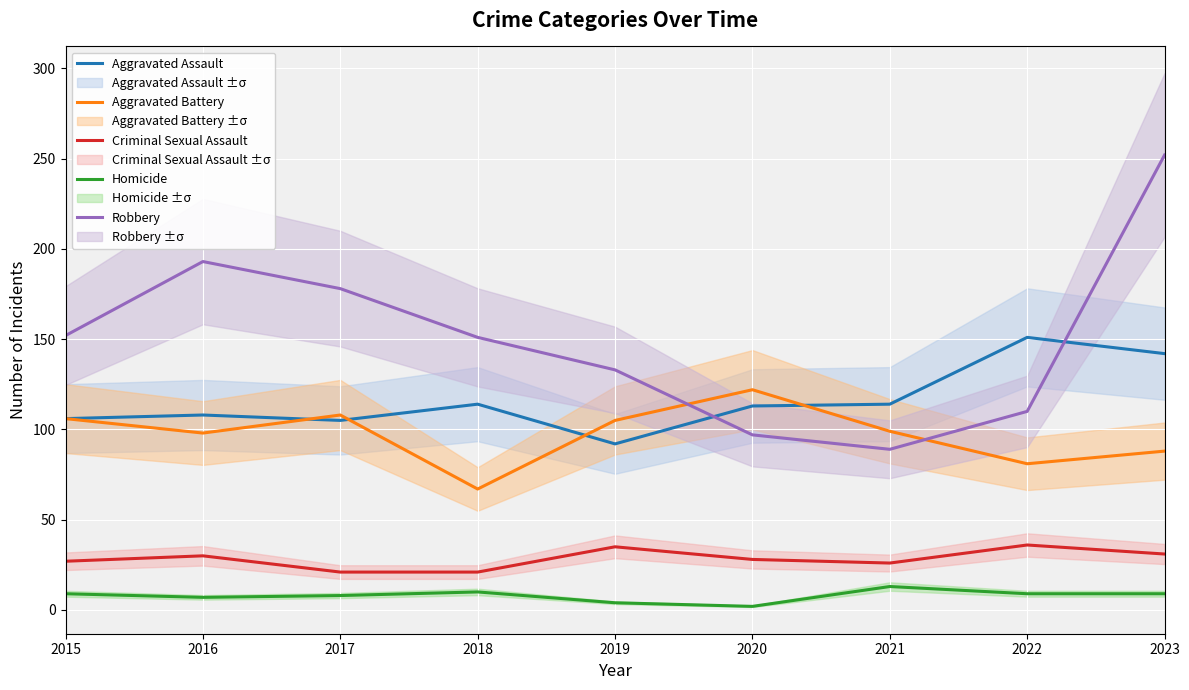

What is the sum of the Aggravated Battery values at 2020 and 2023?

210